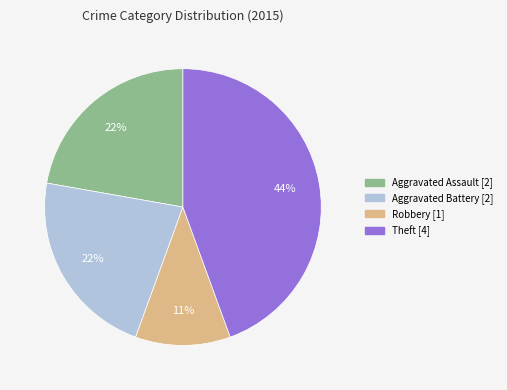

Is there a majority slice in this chart?

No